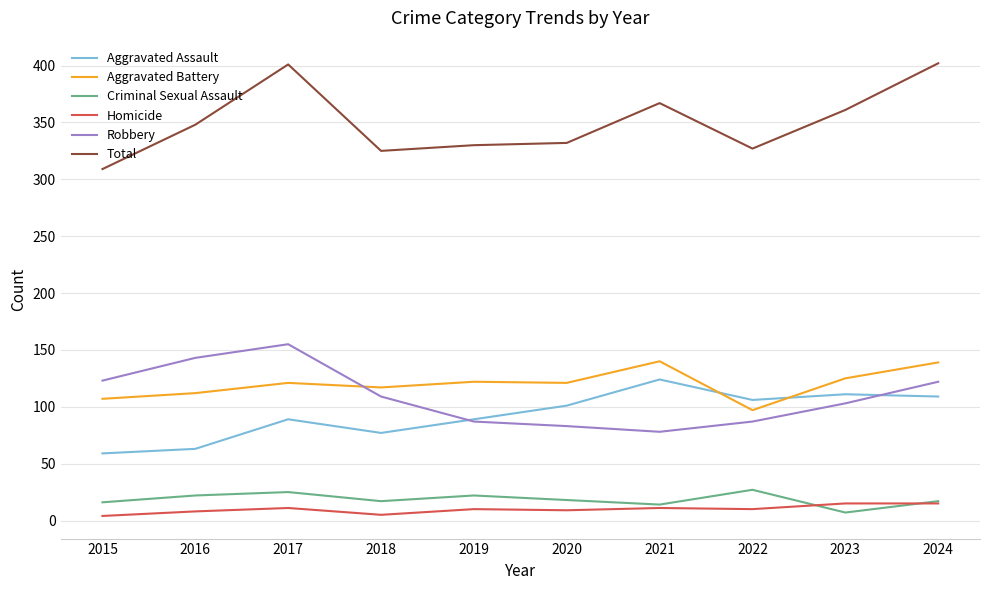

The value of Robbery at 2018 is 65. True or false?

False